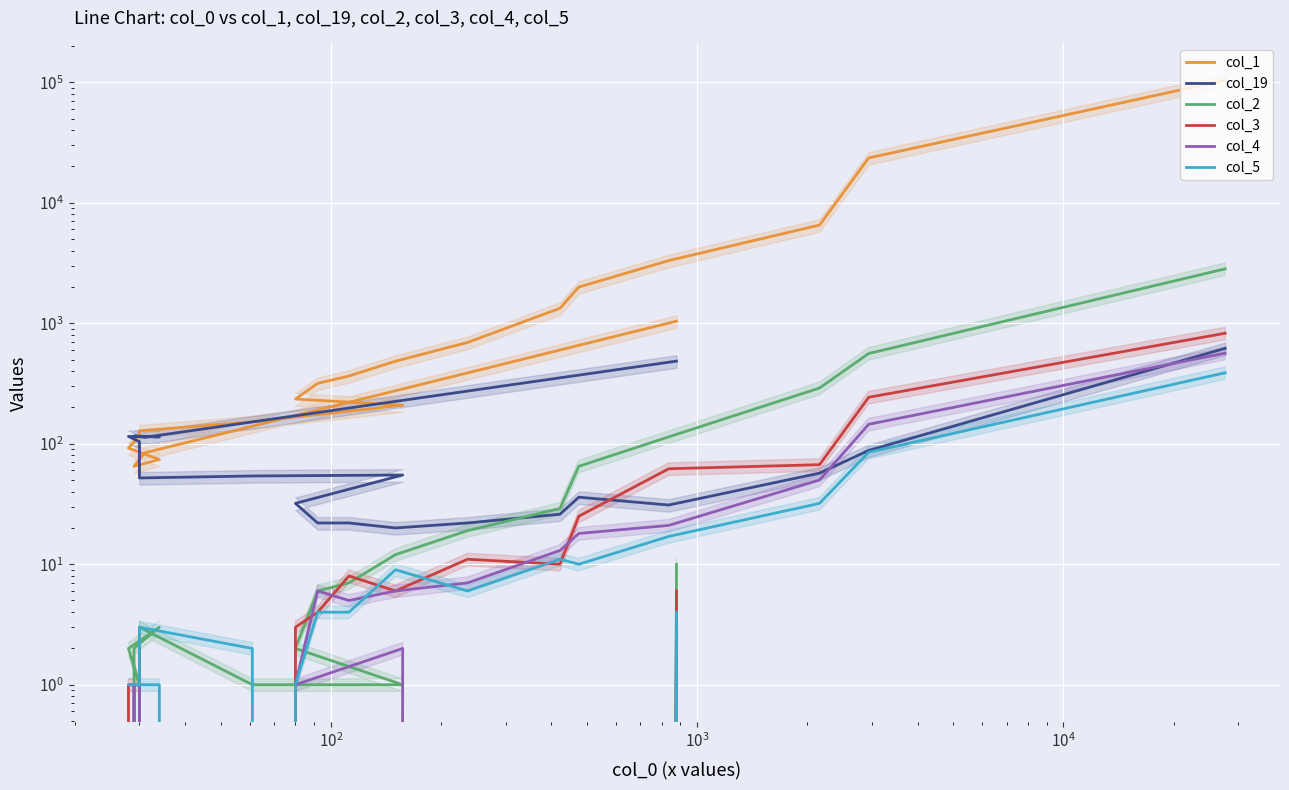

Is this an area chart (filled region under the line)?

No